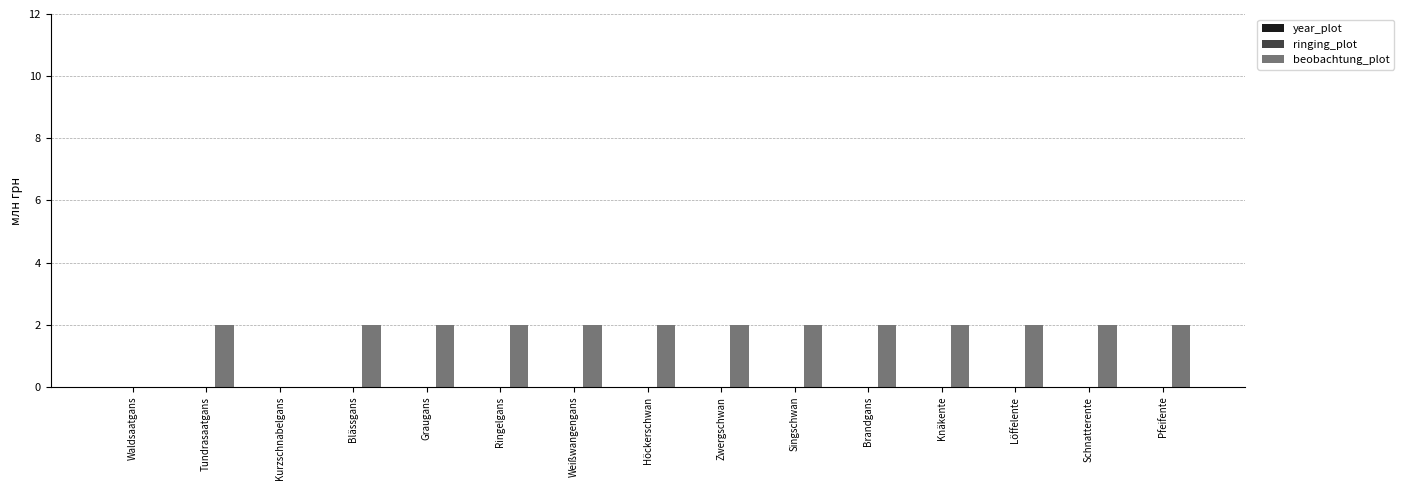

Which has a higher value, Knäkente or Waldsaatgans?

Knäkente